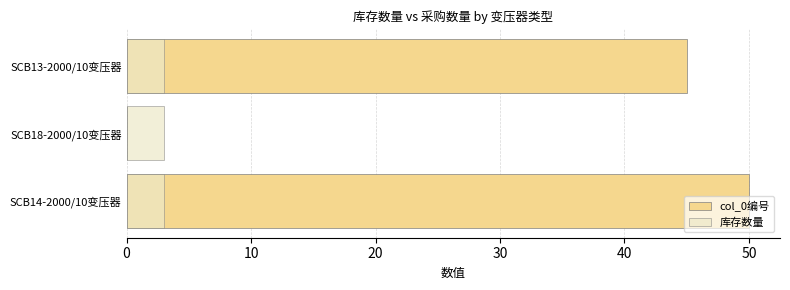

Which has a higher value, SCB13-2000/10变压器 or SCB14-2000/10变压器?

SCB14-2000/10变压器